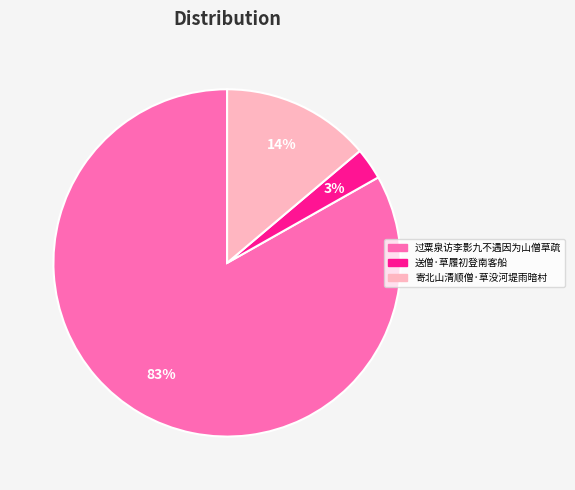

What is the largest slice in the pie chart?

过粟泉访李影九不遇因为山僧草疏